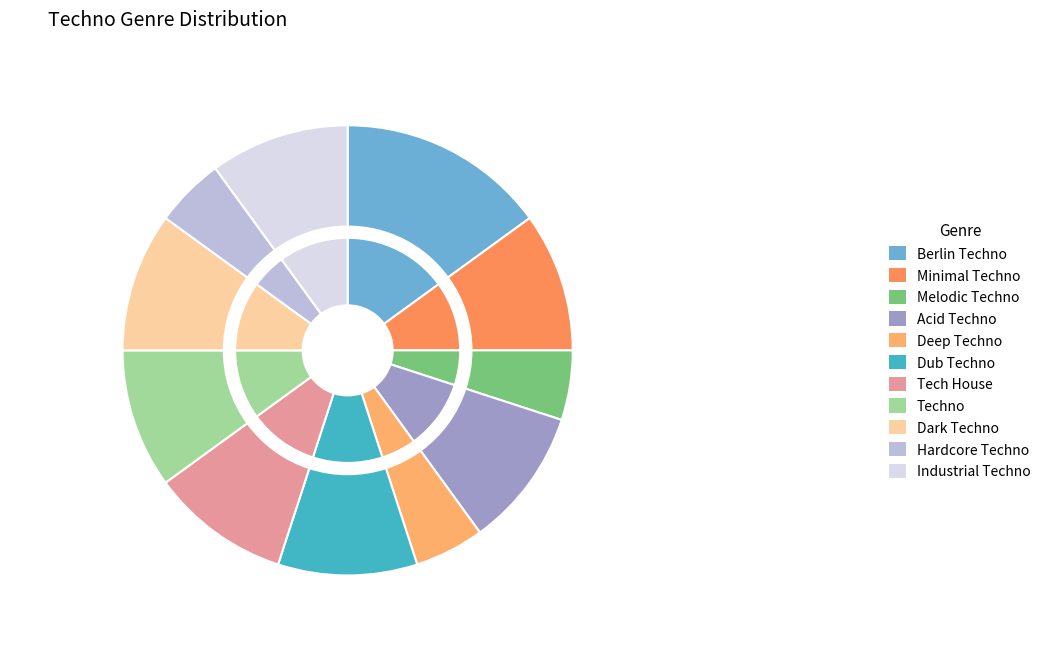

What is the largest slice in the pie chart?

Berlin Techno